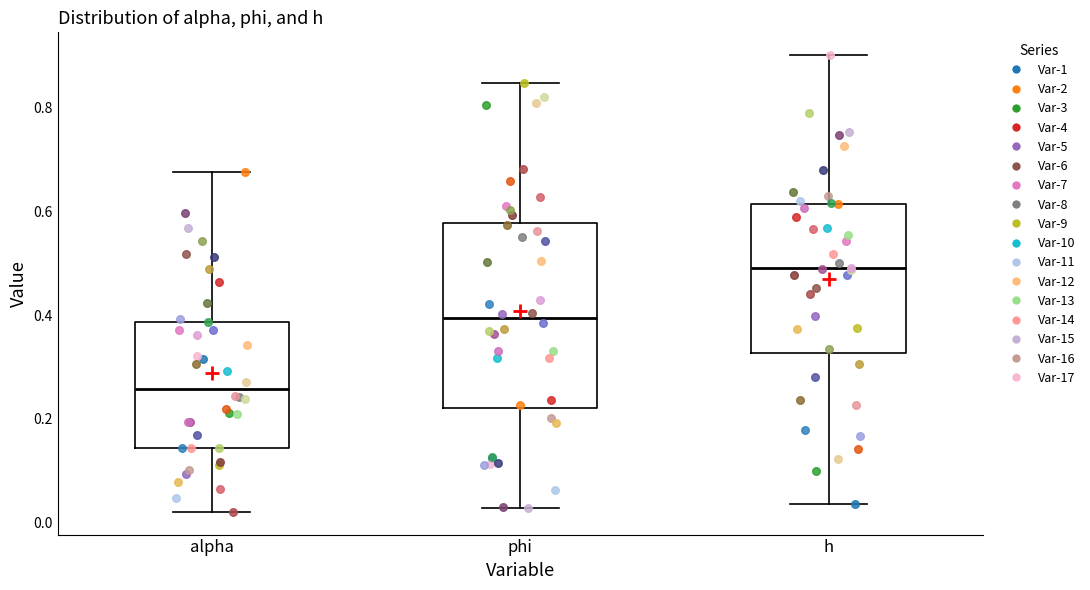

Reading left to right, transcribe this box plot: for each box, give where its median line is, the range the box spans, and where its two whiskers end, as read against the y-axis. The values are not printed on the chart, so give them approximately, as read against the axis.

alpha: median 0.26, box 0.14 to 0.38, whiskers 0.02 to 0.68
phi: median 0.40, box 0.22 to 0.58, whiskers 0.02 to 0.84
h: median 0.50, box 0.32 to 0.62, whiskers 0.04 to 0.90